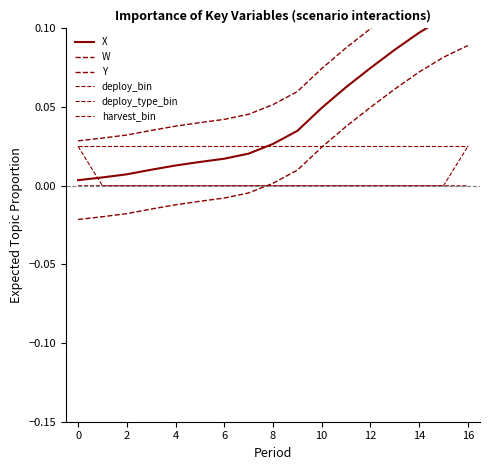

Which series has the widest spread of values?

X